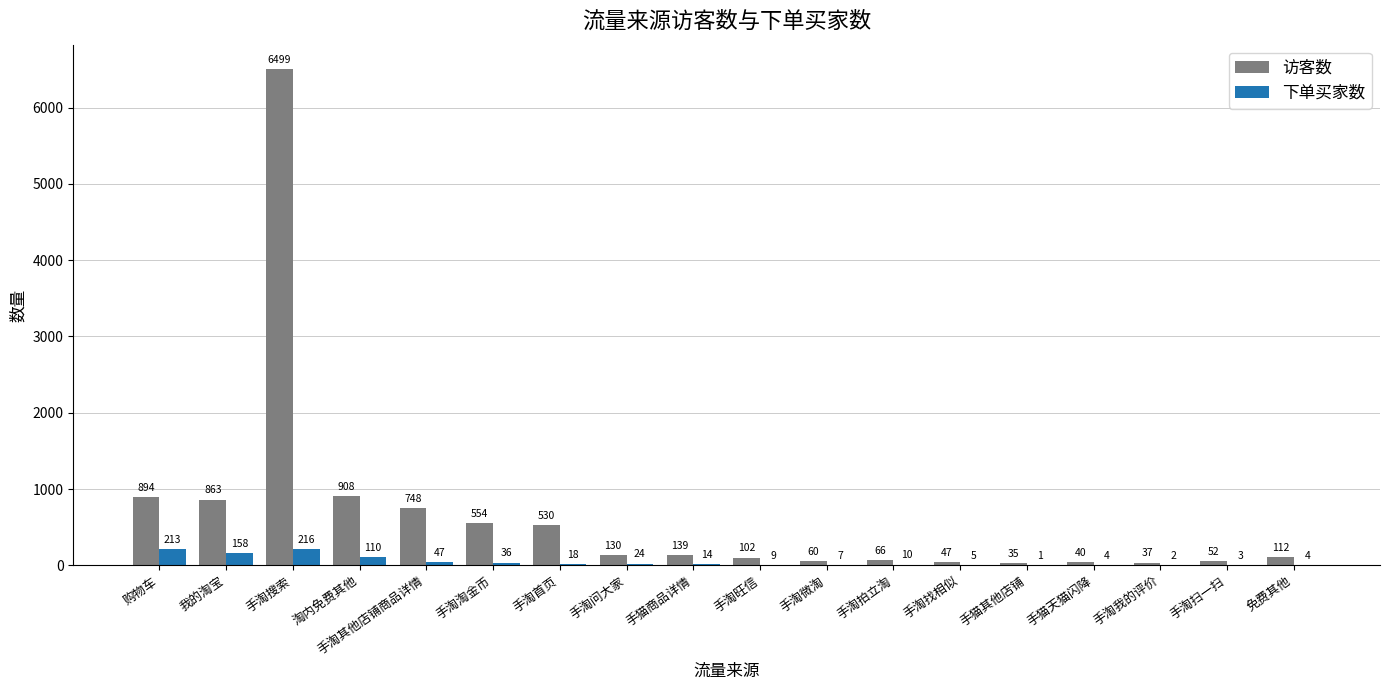

Where is 下单买家数 nearest to the value 108?

淘内免费其他